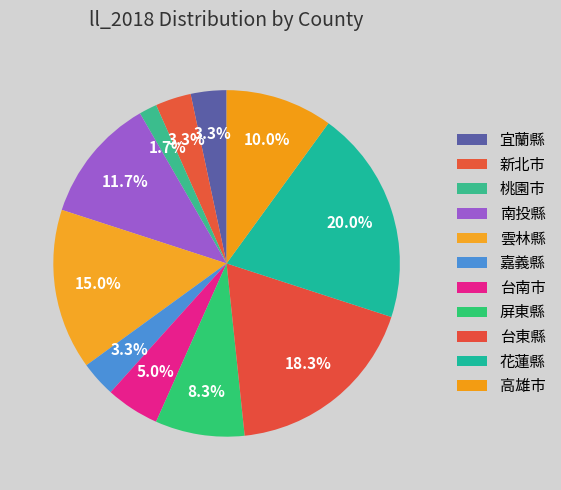

To the nearest percent, what is the combined percentage of 雲林縣 and 嘉義縣?

18%